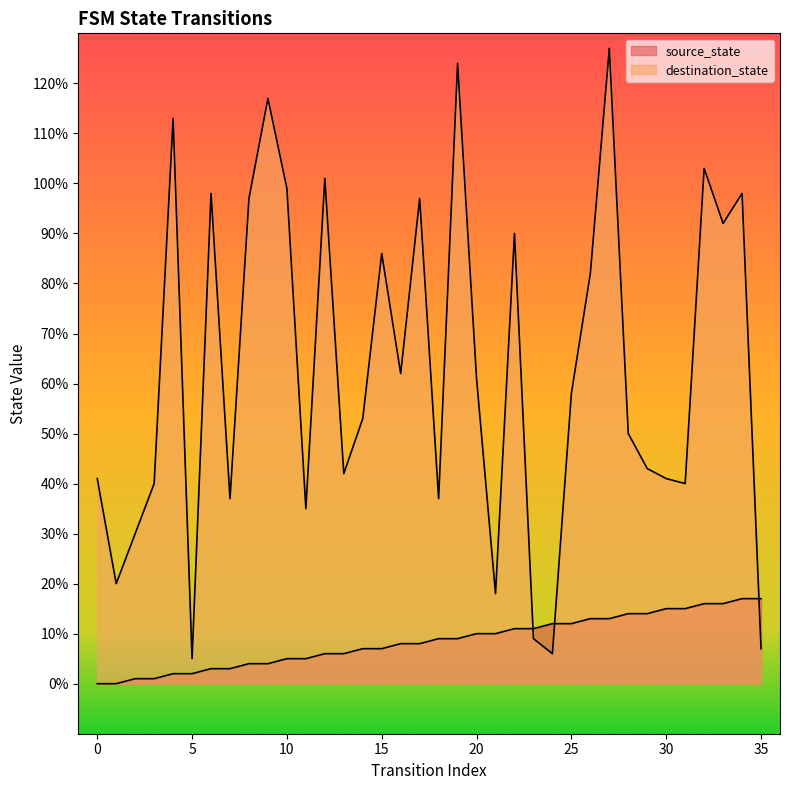

What is the value of the source_state point at the 26th from the left?

12